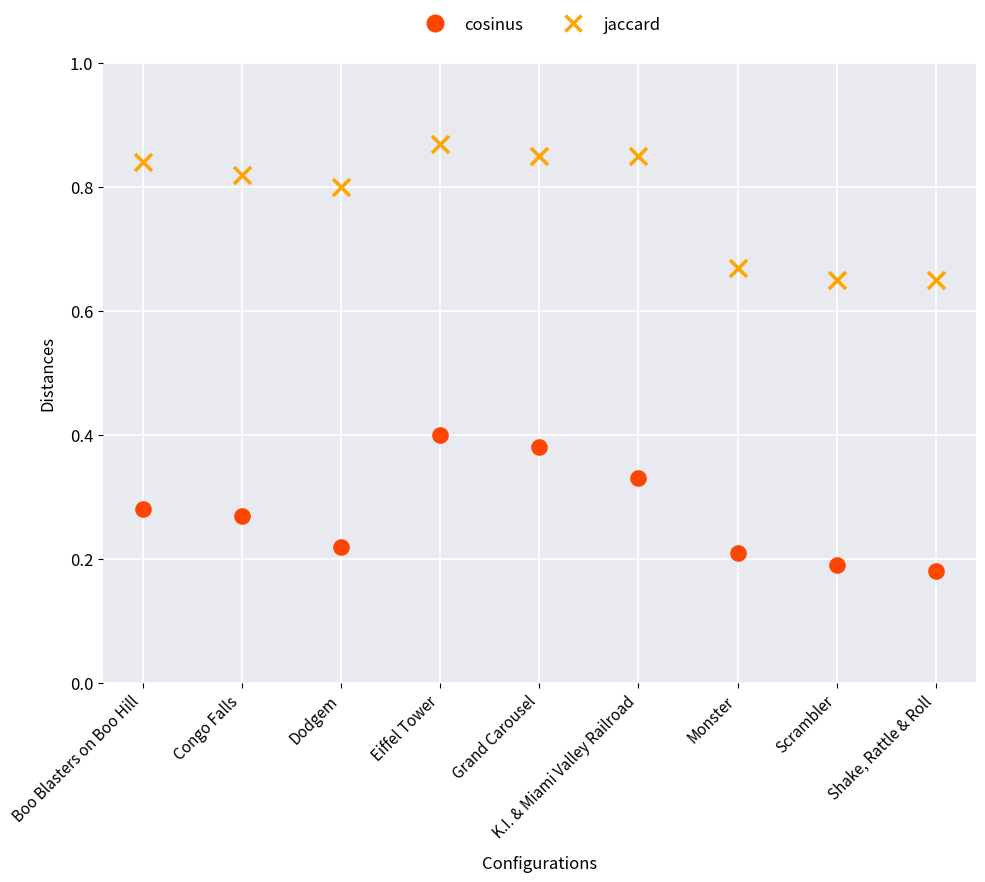

Which series contains the highest Y value?

jaccard